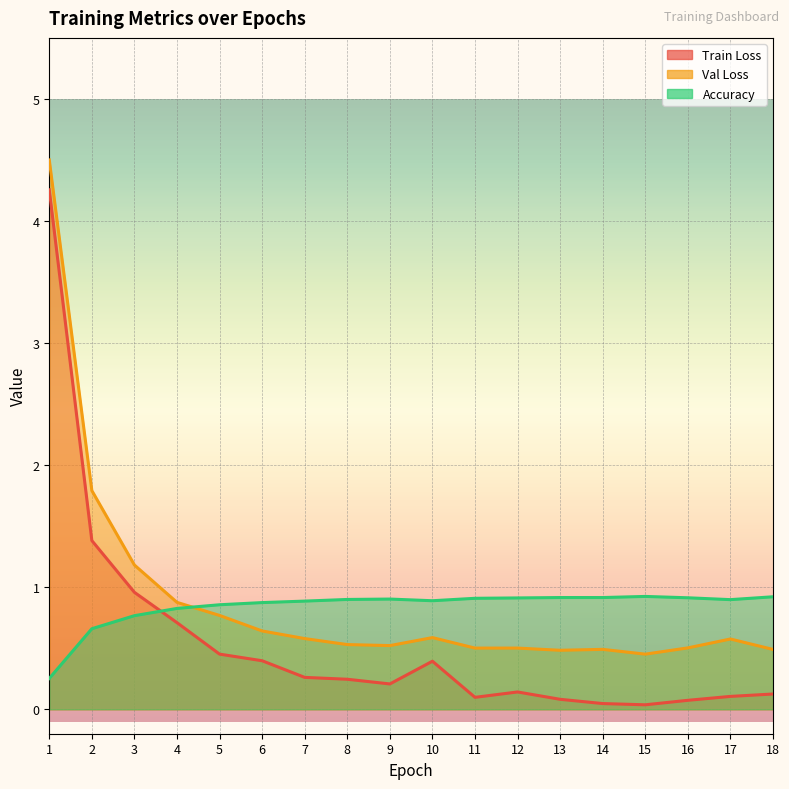

True or false: Val Loss has more than 1 points higher than both neighbors.

True